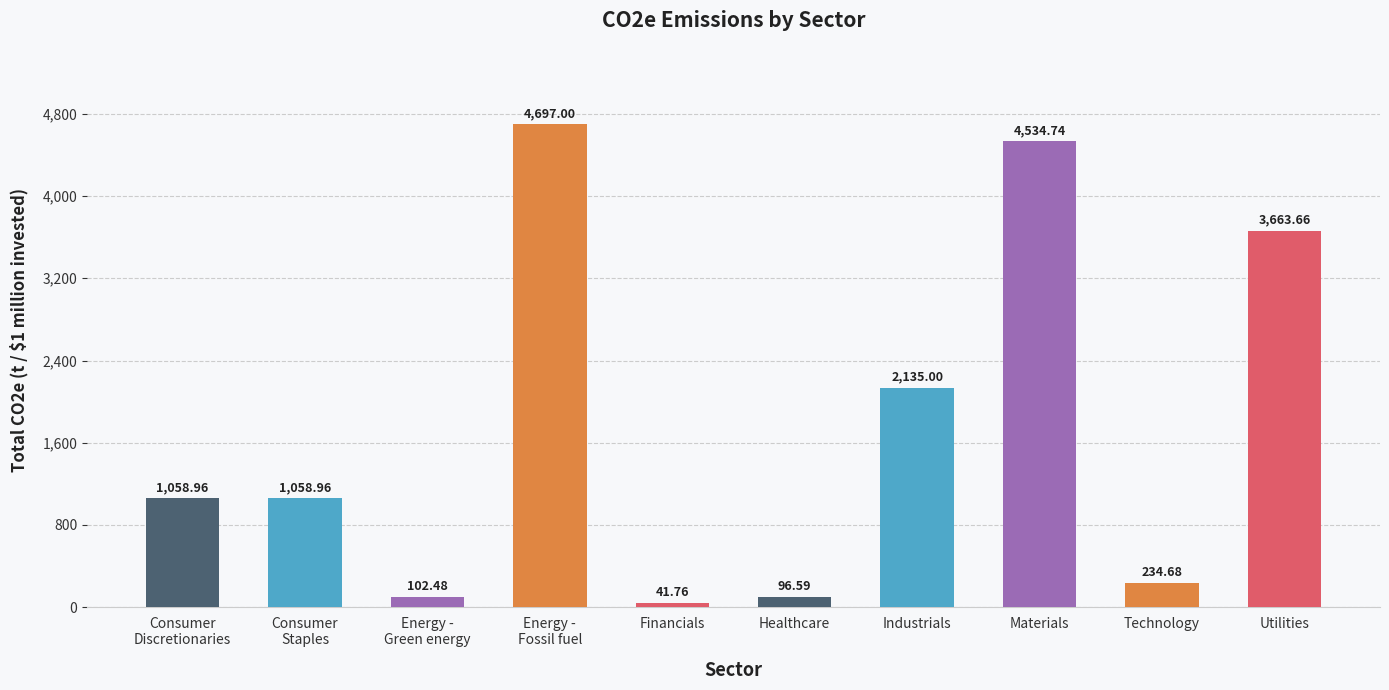

What is the sum of all values?

17623.8